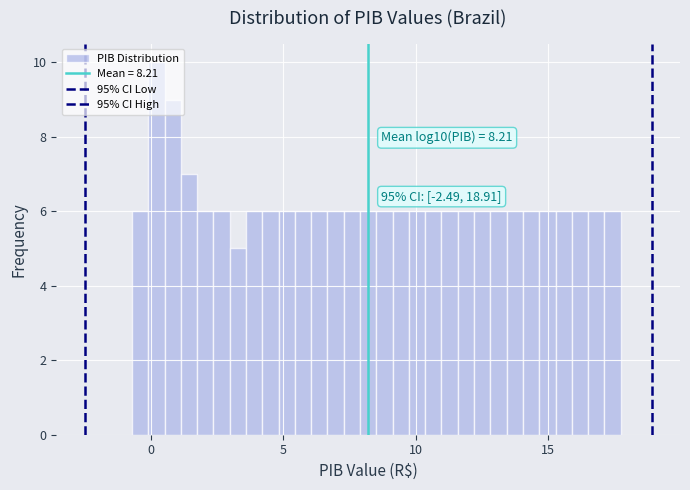

Read against the x-axis, roughly where is the centre of the tallest bar?

0.0